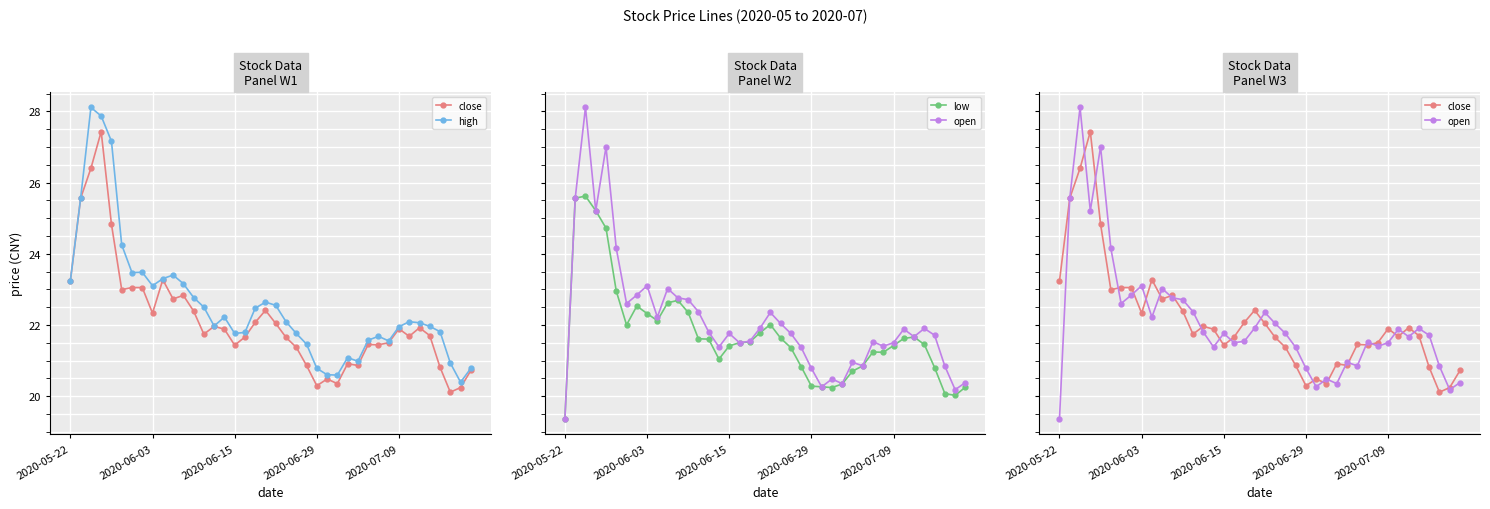

Which series has the largest total across all categories?

high